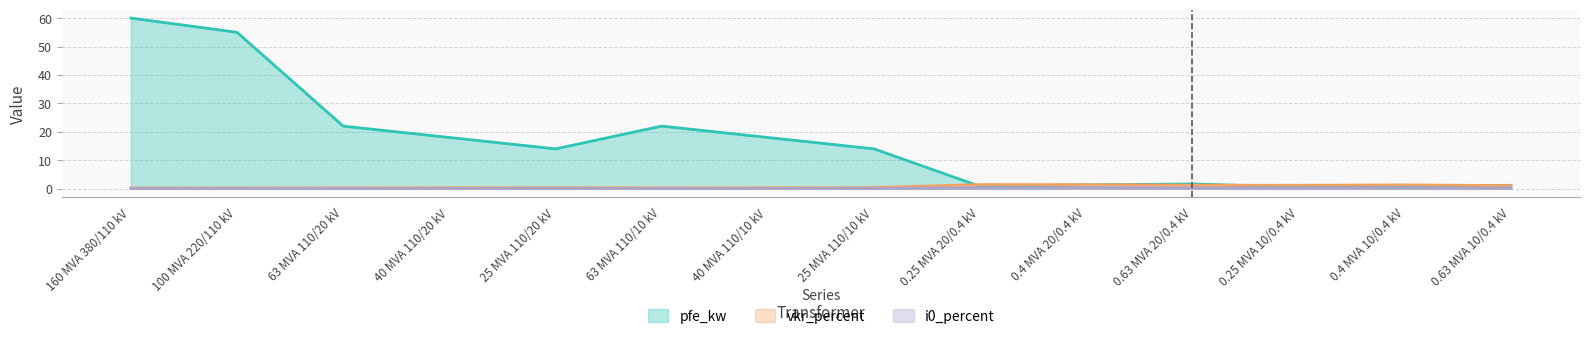

Between 63 MVA 110/20 kV and 40 MVA 110/20 kV, which is larger?

63 MVA 110/20 kV